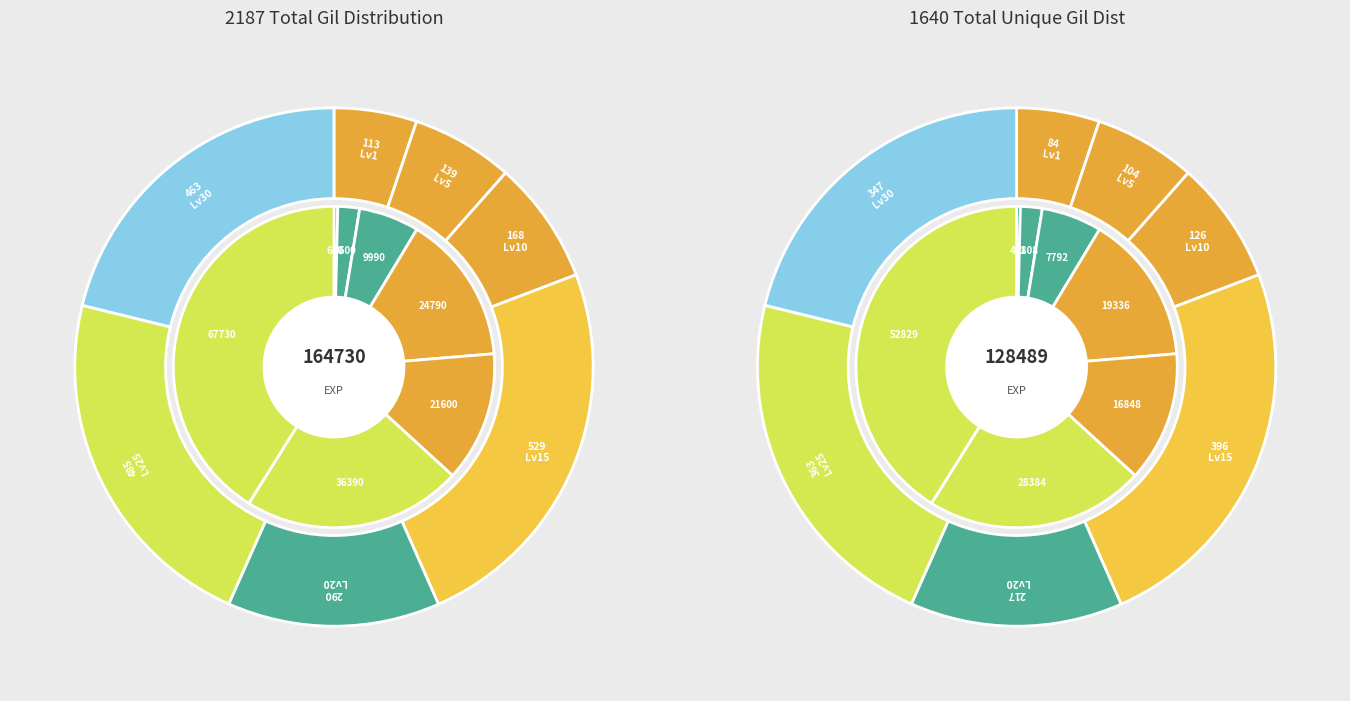

What percentage is the 20 slice, to the nearest percent?

13%